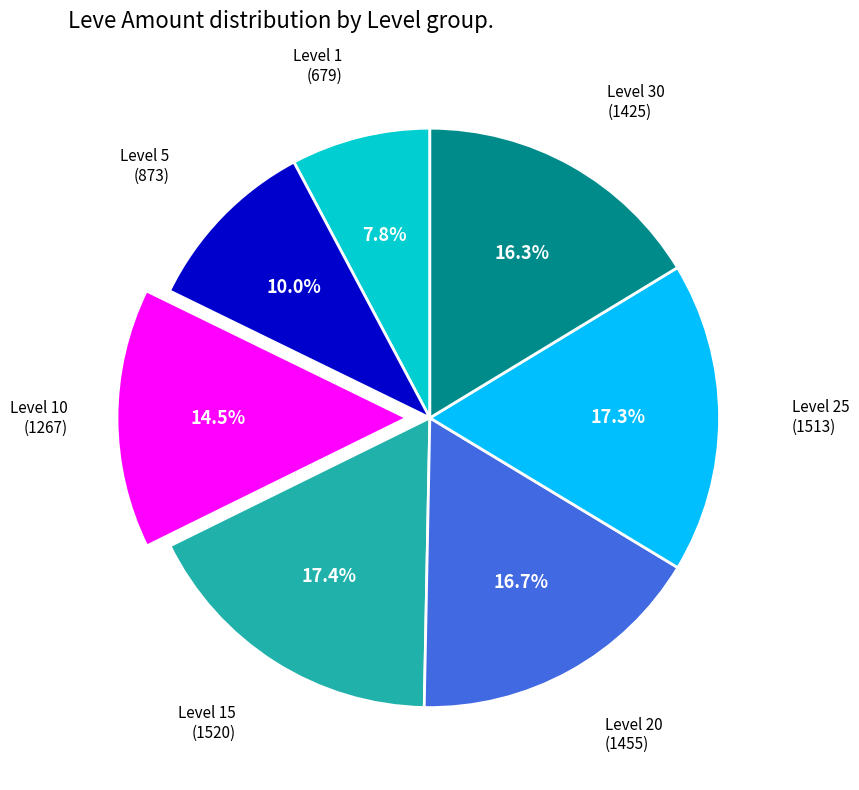

What portion of the pie excludes Level 5?

90.0%